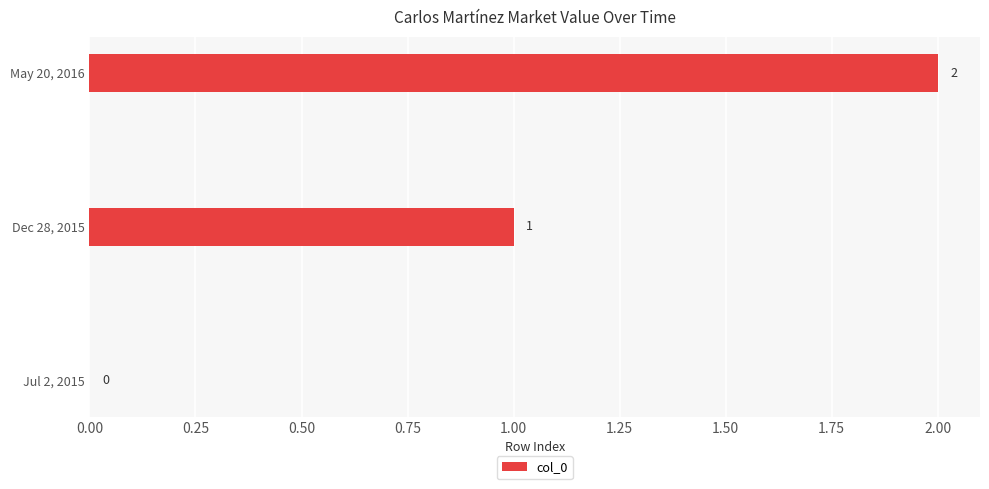

What is the average value?

1